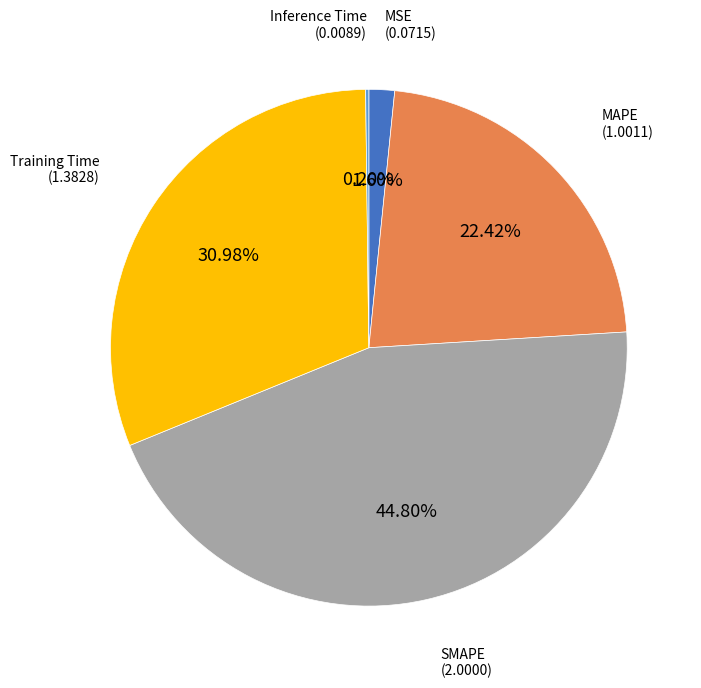

To the nearest percent, what is the combined percentage of MSE and SMAPE?

46%